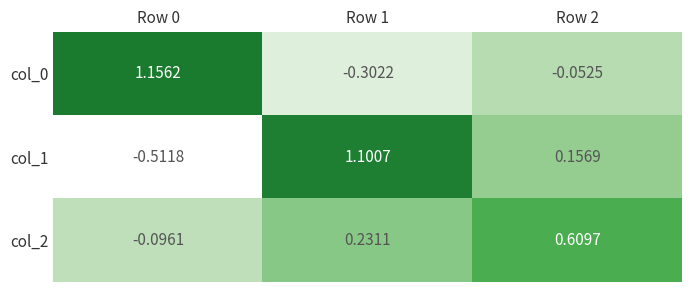

How many distinct data groups are displayed?

3